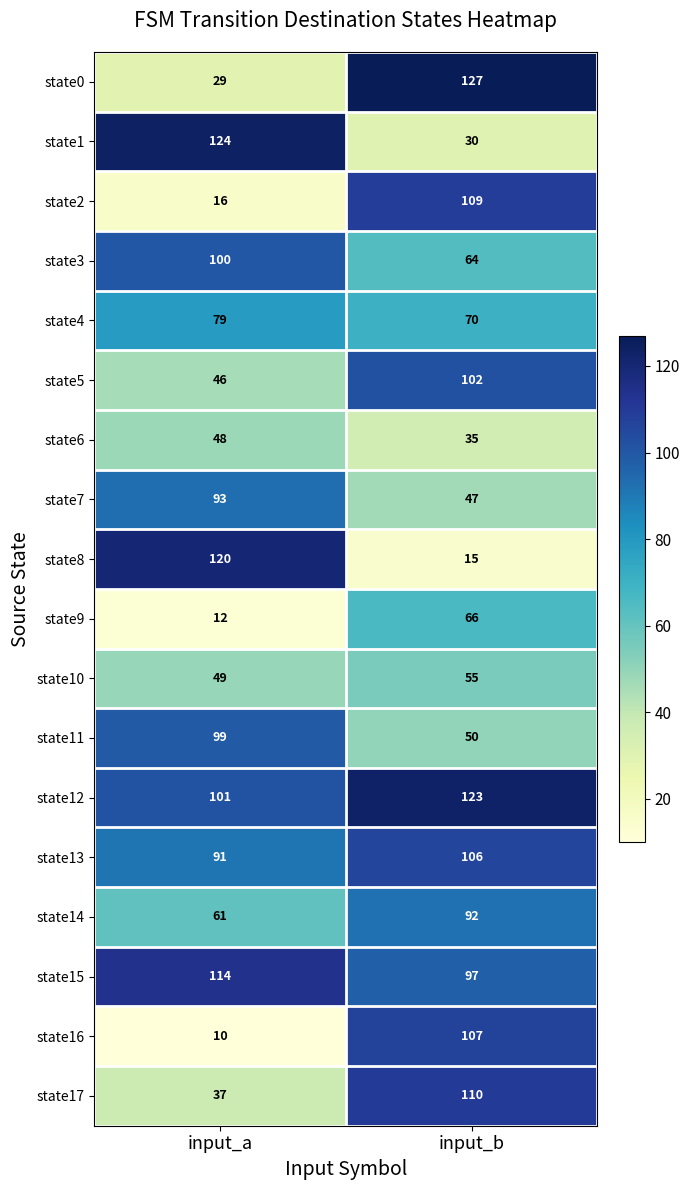

At which category does the chart reach its peak across all series?

input_b